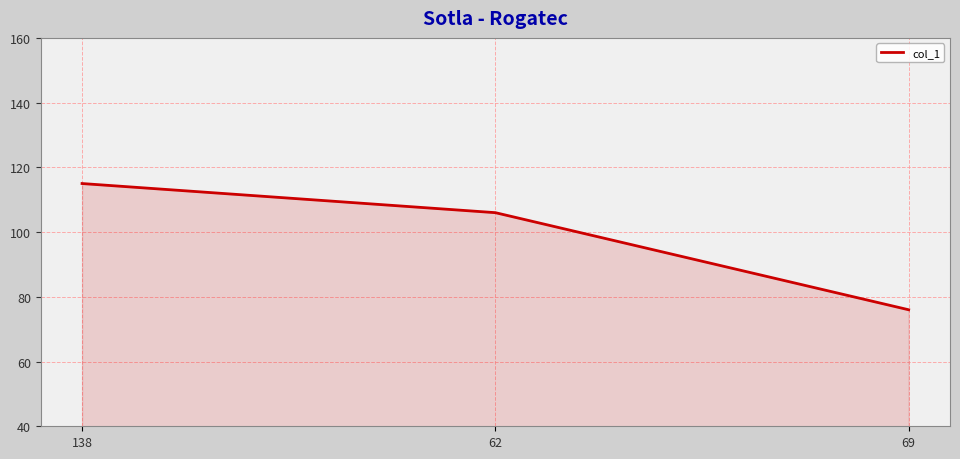

Rank the categories by value from highest to lowest.

138, 62, 69